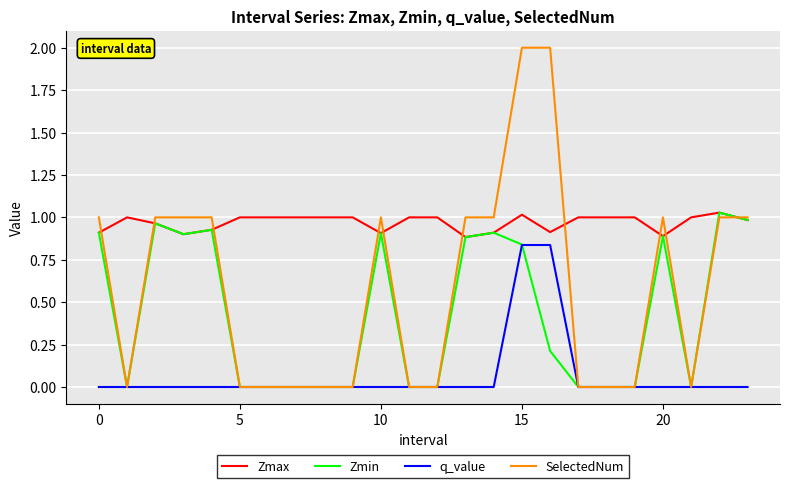

What are all the series names shown in the legend?

Zmax, Zmin, q_value, SelectedNum